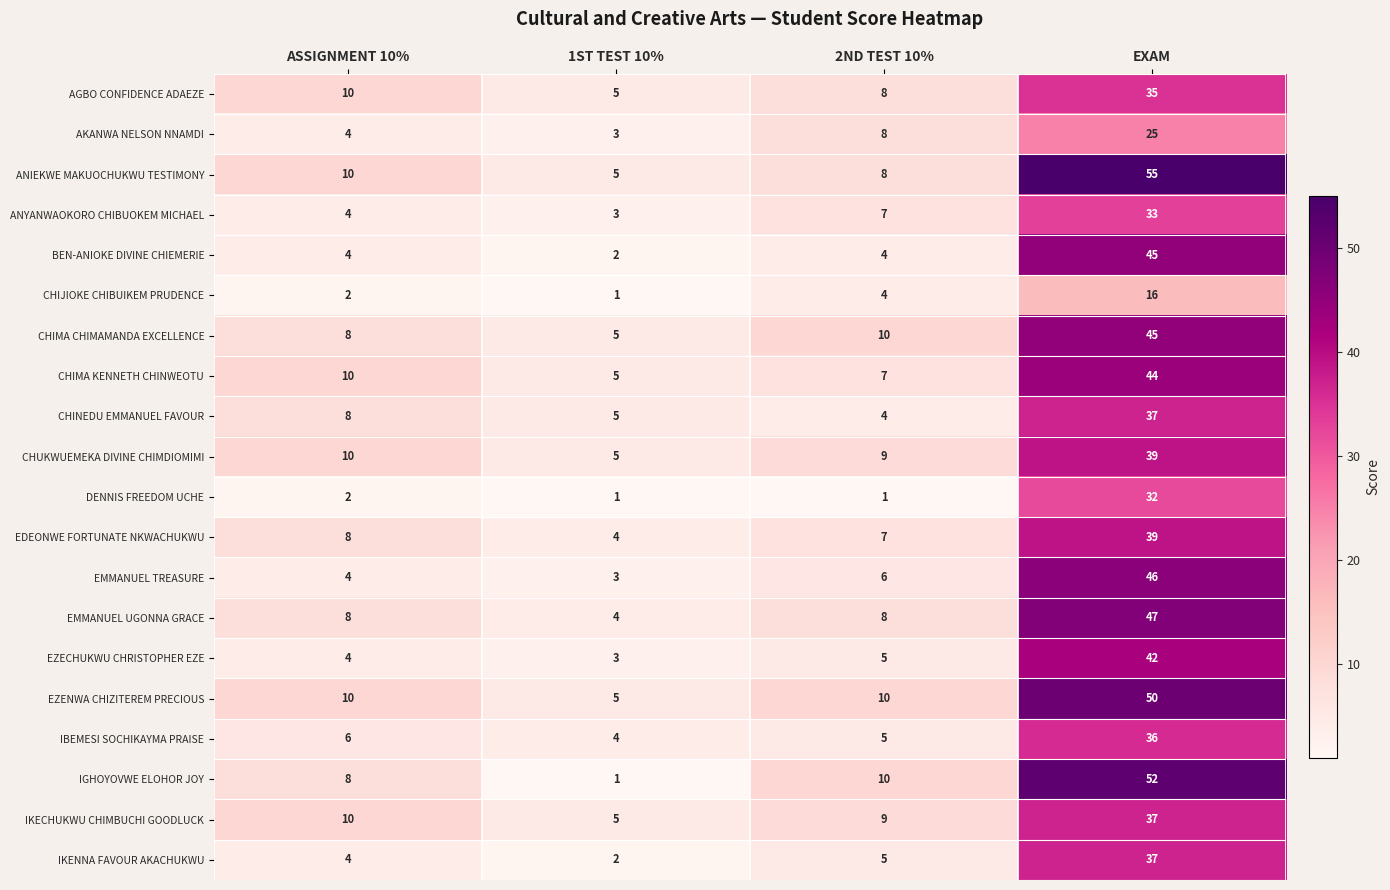

Count the number of categories in the chart.

4